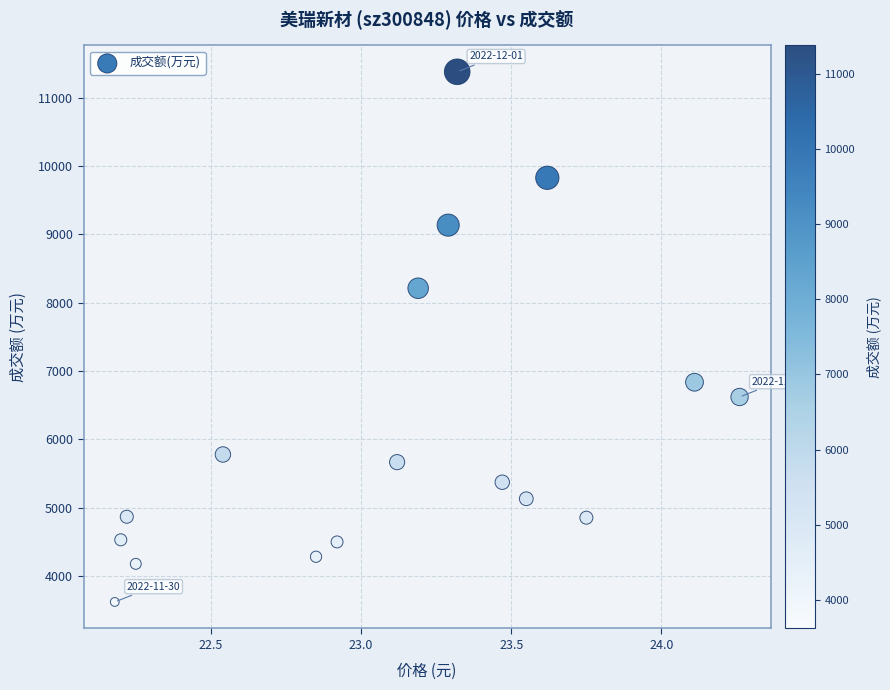

What is the range of Y values (max minus min)?

7762